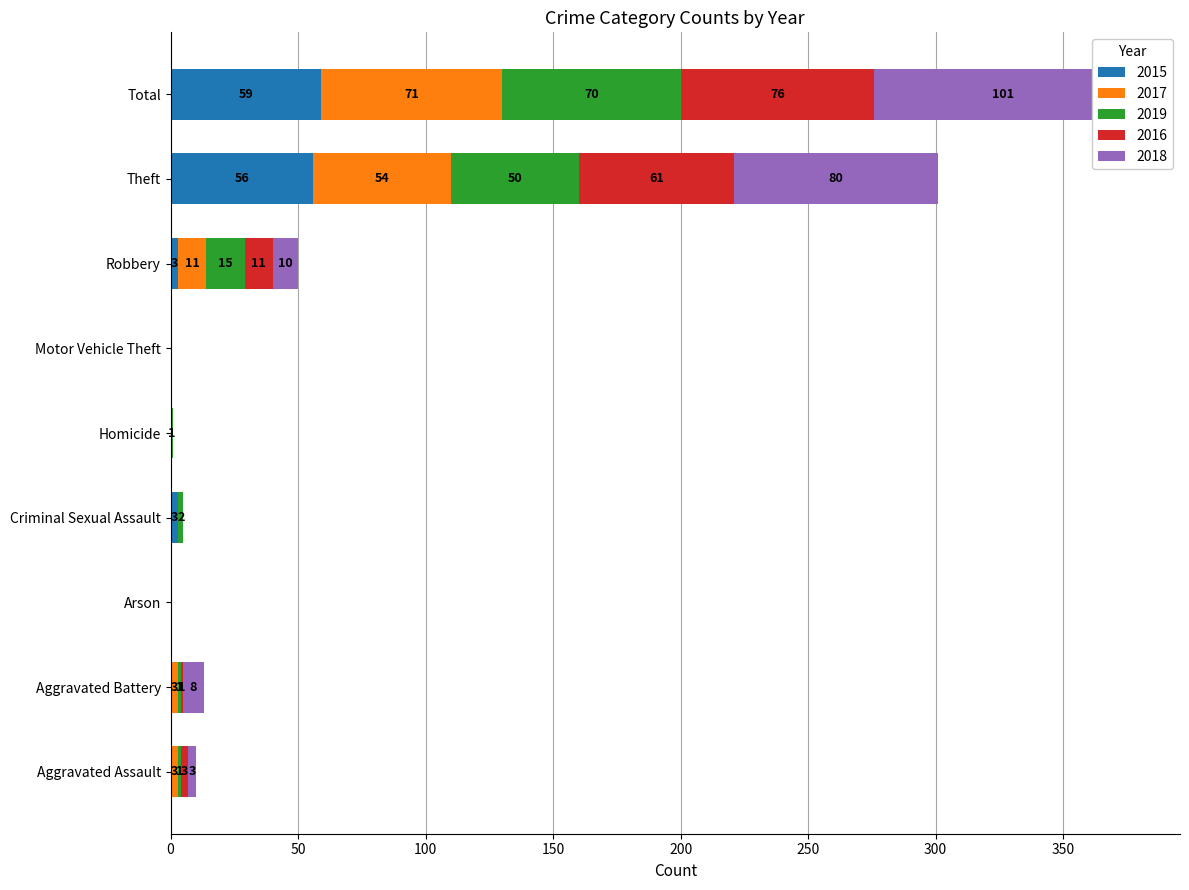

What is the difference between the highest and lowest values at Criminal Sexual Assault?

3